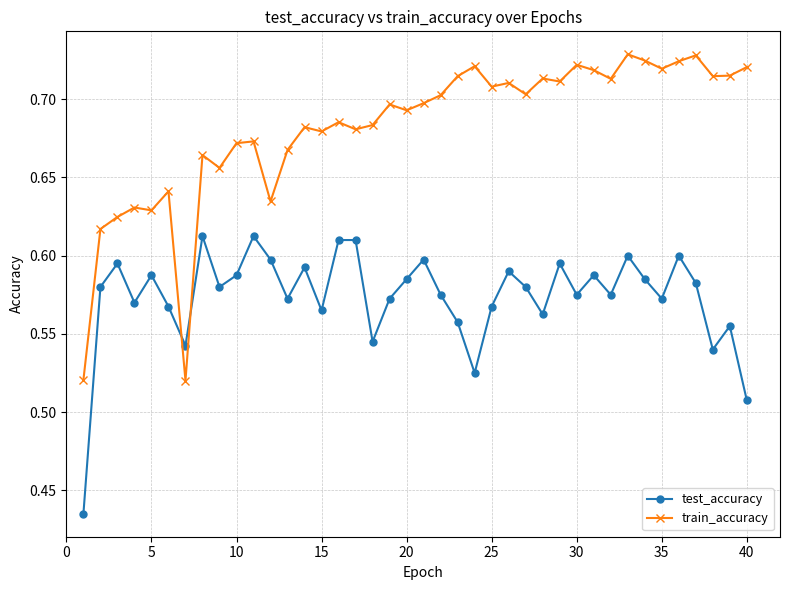

Which series has the largest range (max minus min)?

train_accuracy